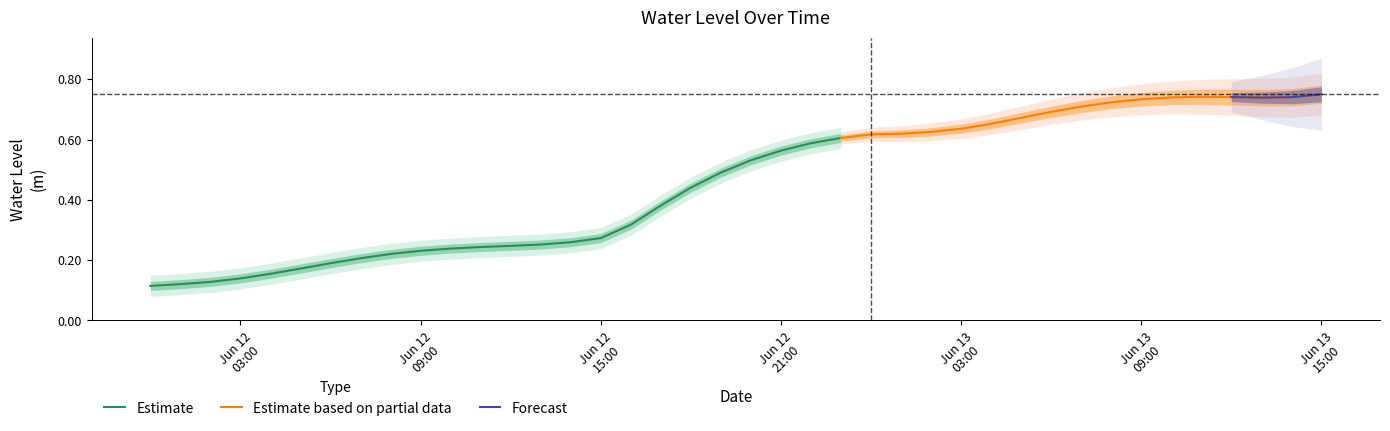

Reading left to right, transcribe all the data shown in this chart.

0.1	0.1	0.1	0.1	0.2	0.2	0.2	0.2	0.2	0.2	0.2	0.2	0.2	0.3	0.3	0.3	0.3	0.4	0.4	0.5	0.5	0.6	0.6	0.6	0.6	0.6	0.6	0.6	0.7	0.7	0.7	0.7	0.7	0.7	0.7	0.7	0.7	0.7	0.7	0.8